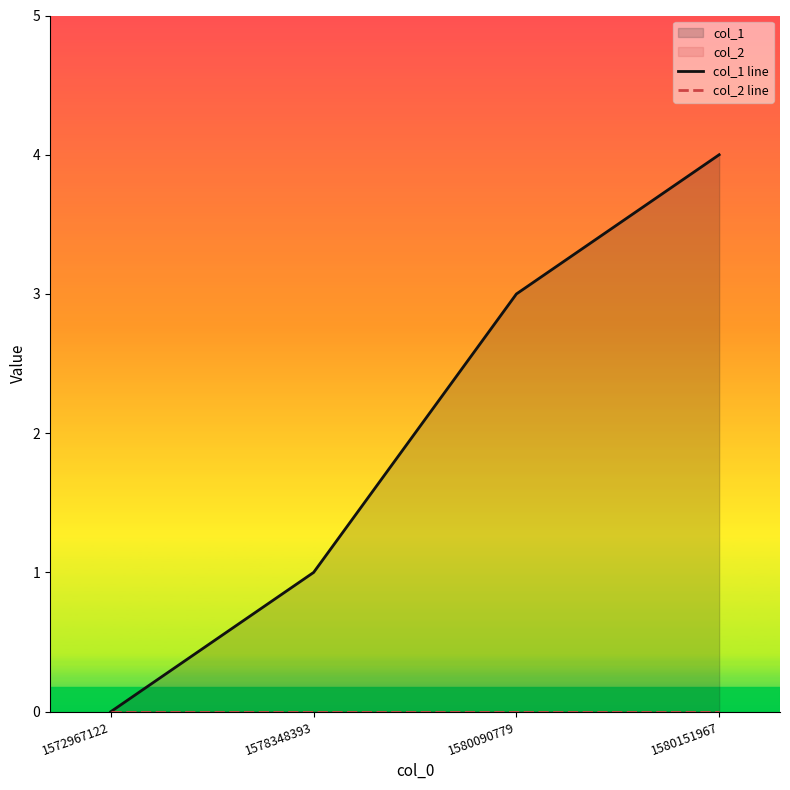

Does the chart have visible grid lines?

No